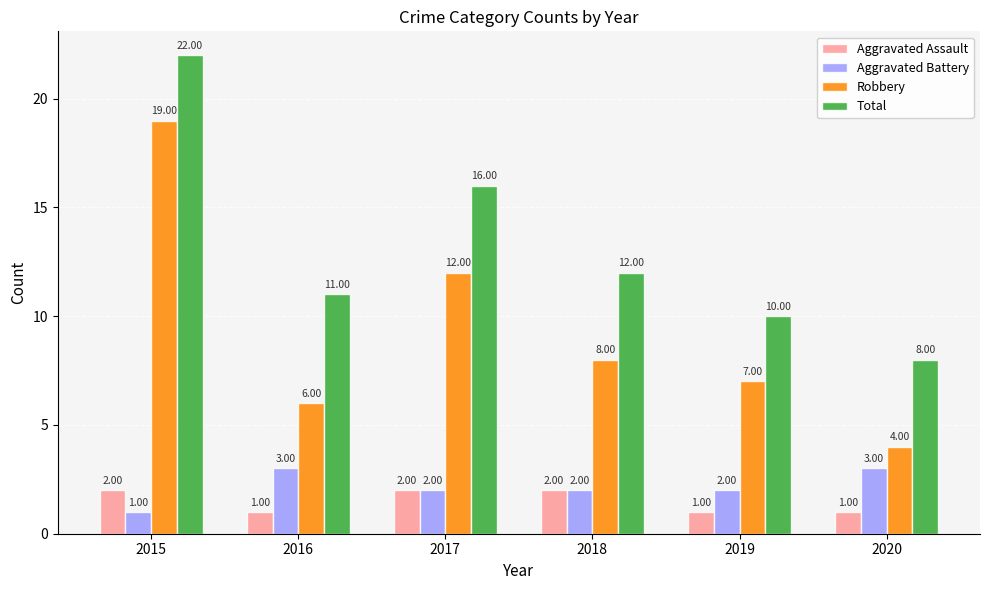

What is the average value of the Total series?

13